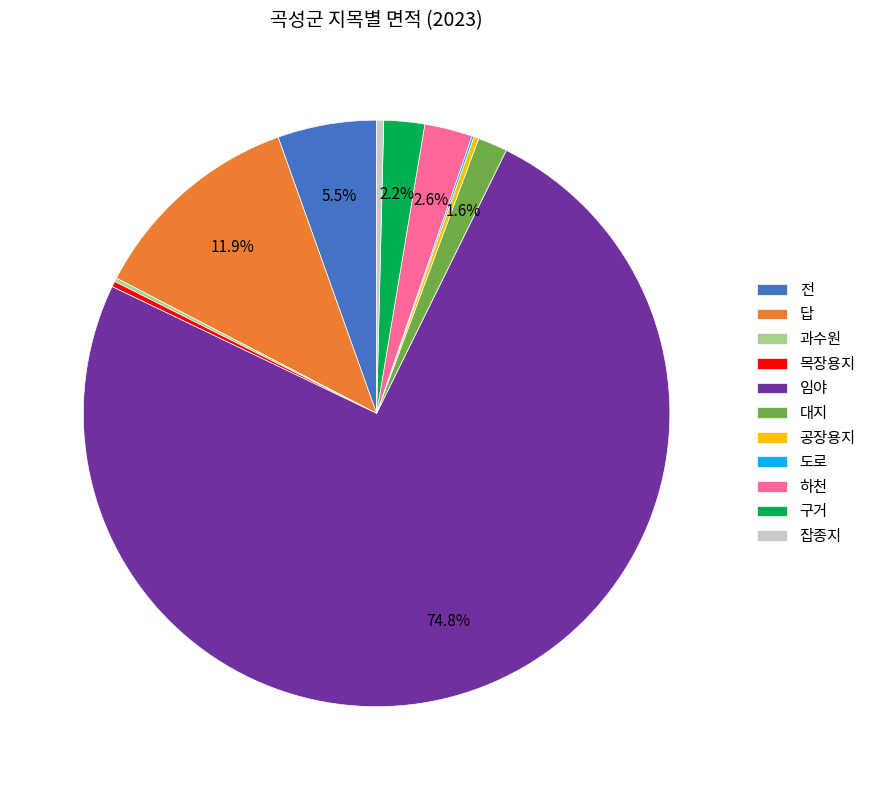

What is the largest slice in the pie chart?

임야